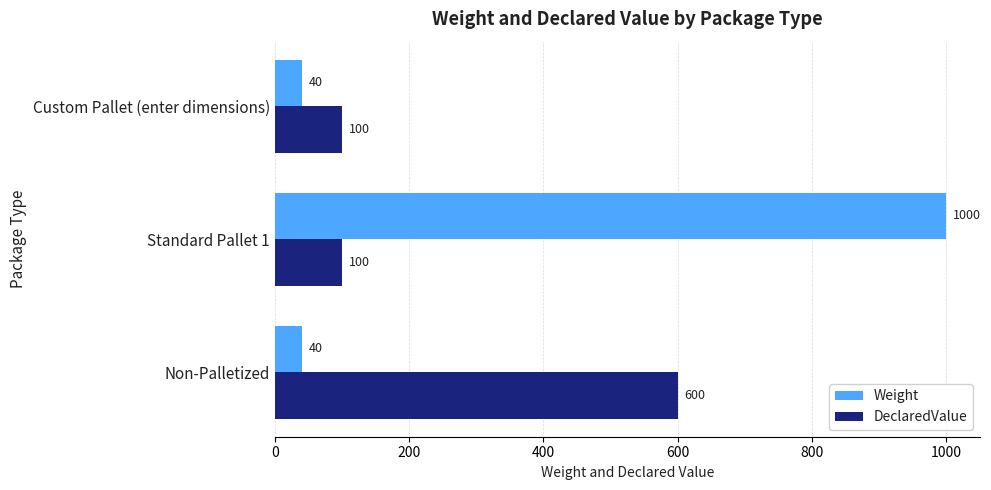

The DeclaredValue series shows 100 at Custom Pallet (enter dimensions). True or false?

True